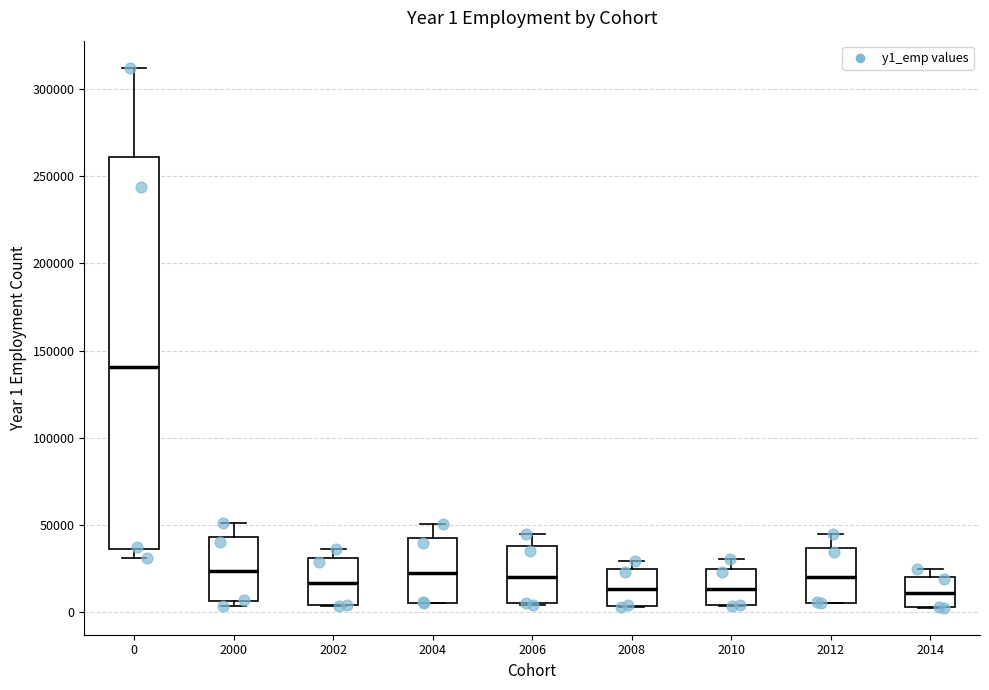

Comparing the boxes themselves (not the whiskers), which one is the tallest?

0